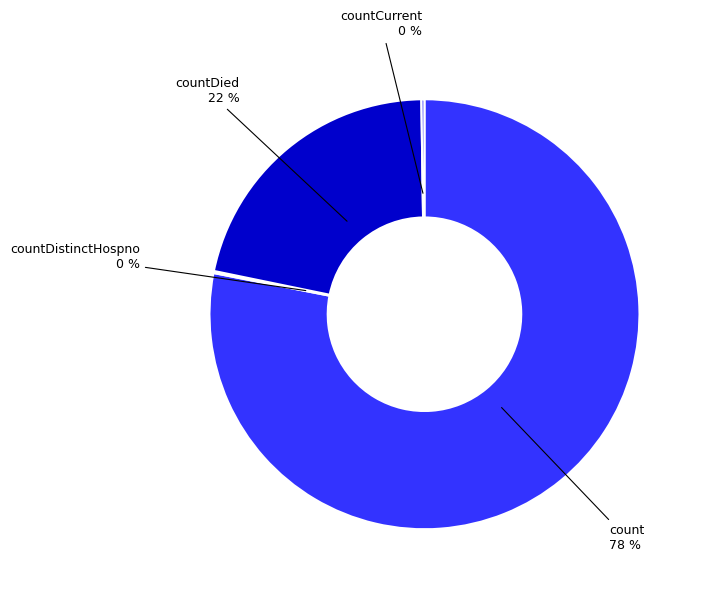

Which slice is the largest?

count